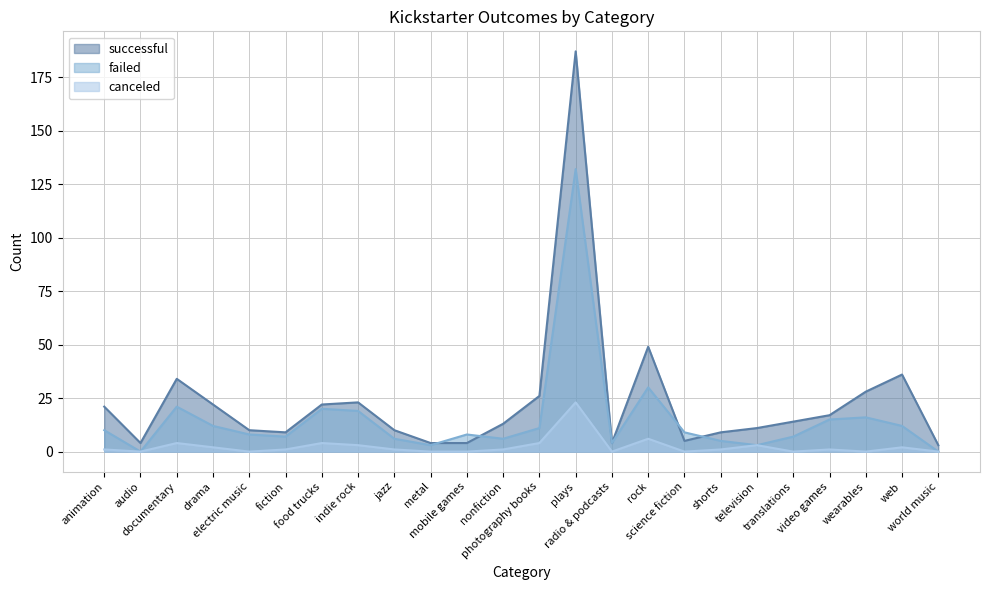

How many interior local peaks does the successful series have?

5